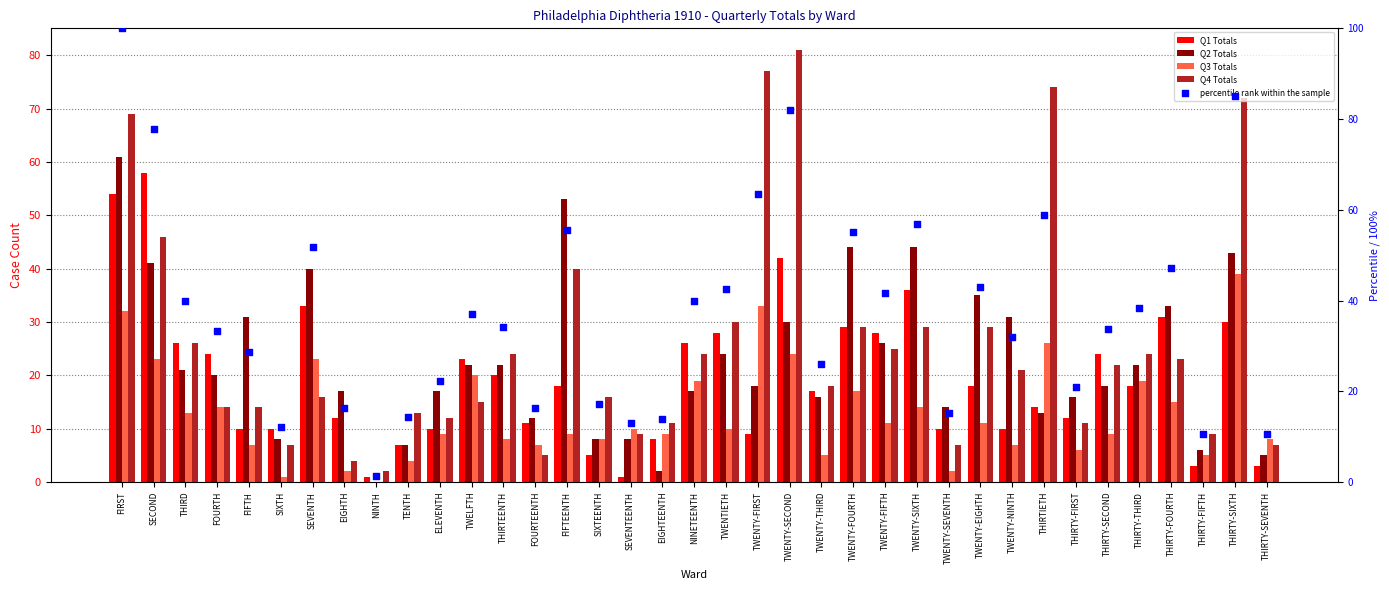

Is the value of Q1 Totals at THIRTEENTH greater than the value of Q4 Totals at ELEVENTH?

Yes